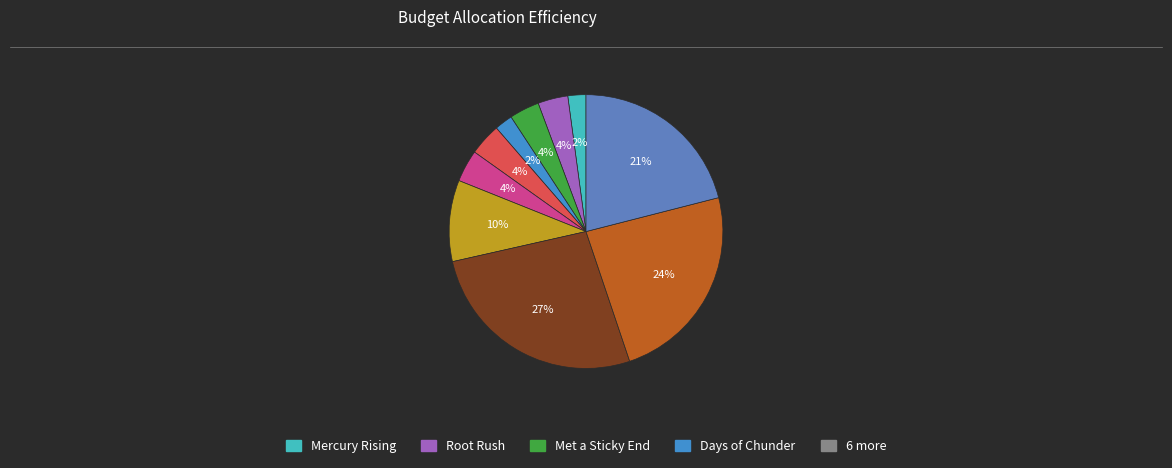

Which category has the smallest portion of the pie?

Mercury Rising